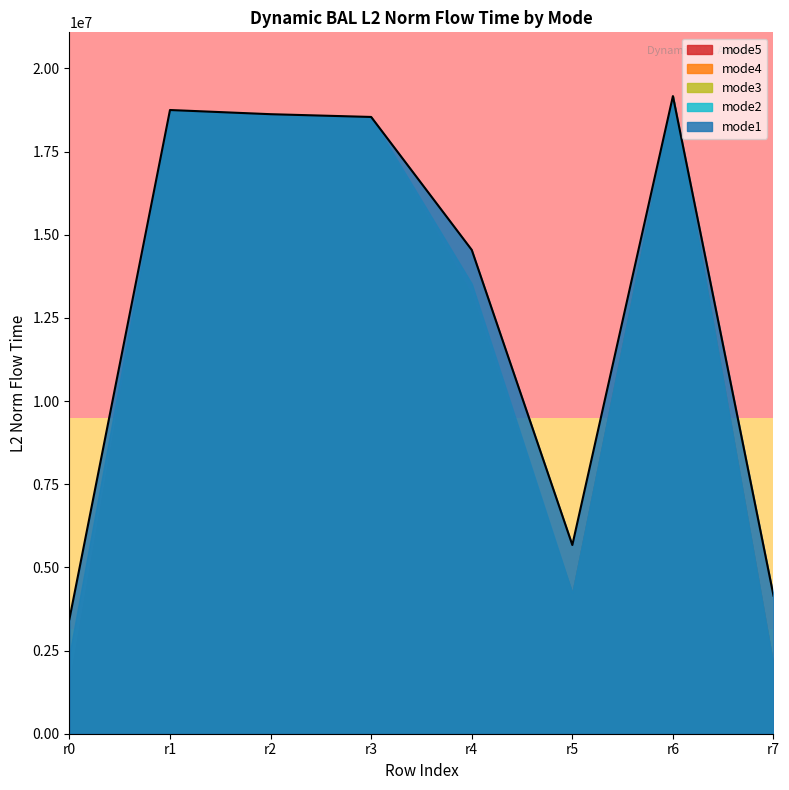

True or false: mode5 has more than 1 interior local peaks.

True